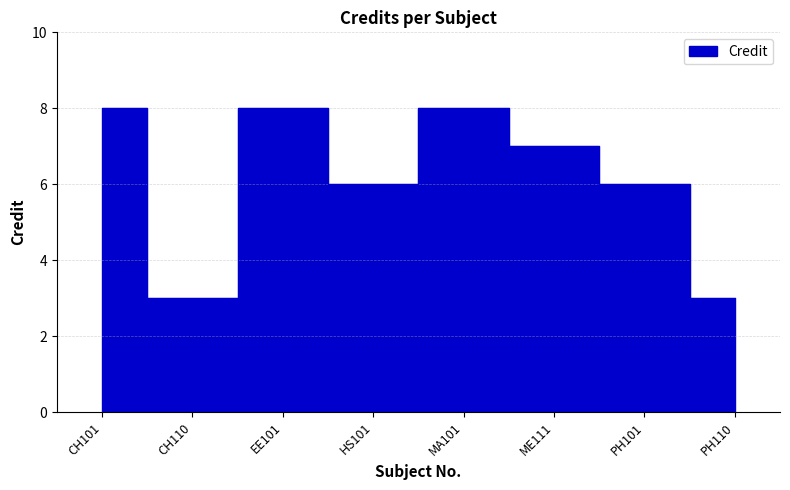

What is the difference between the values at CH110 and MA101?

5